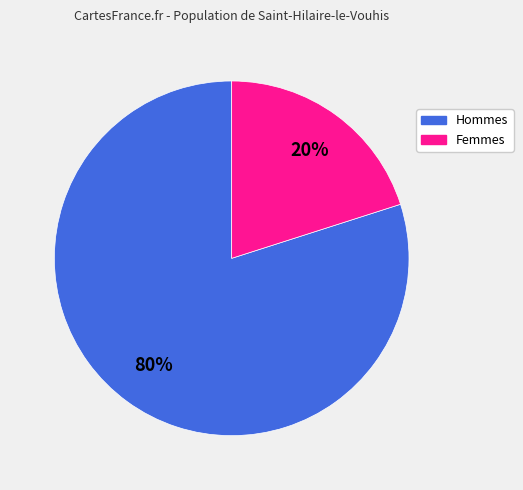

Is there a majority slice in this chart?

Yes